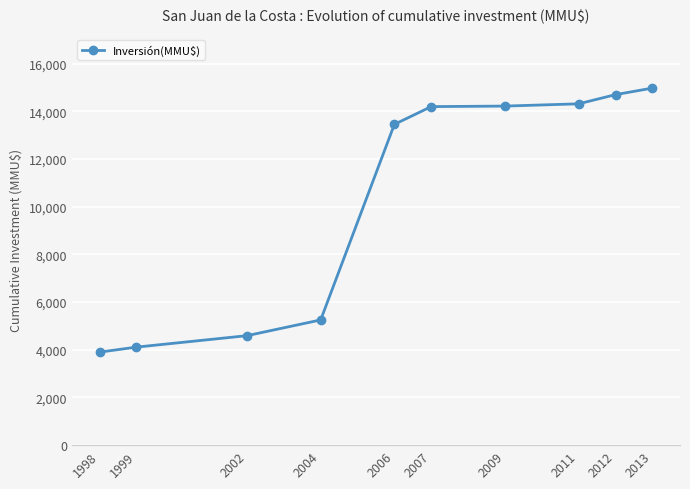

What is the difference between the values at 2012 and 2002?

10106